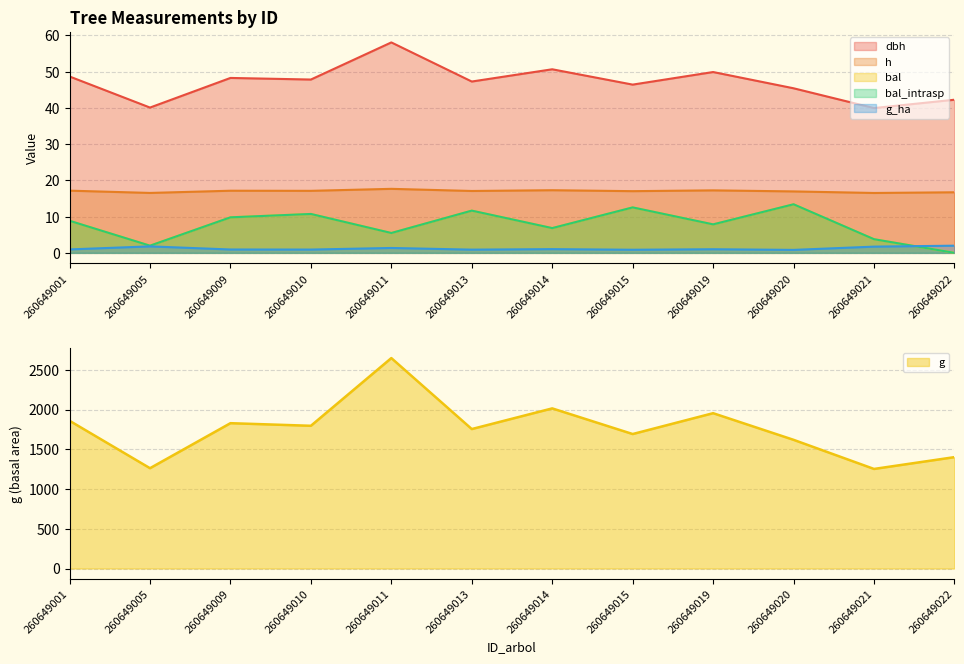

Between 260649011 and 260649022, which series saw the biggest shift?

g